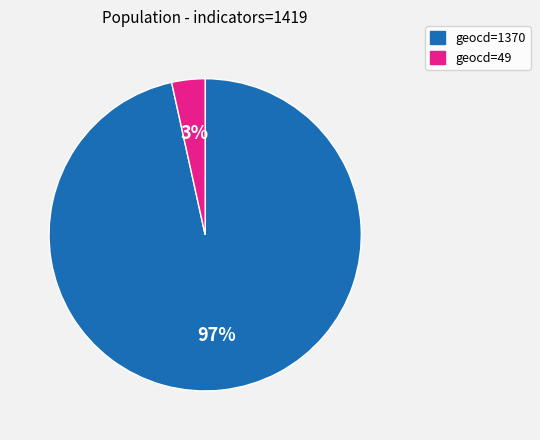

Which slice is the largest?

geocd=1370